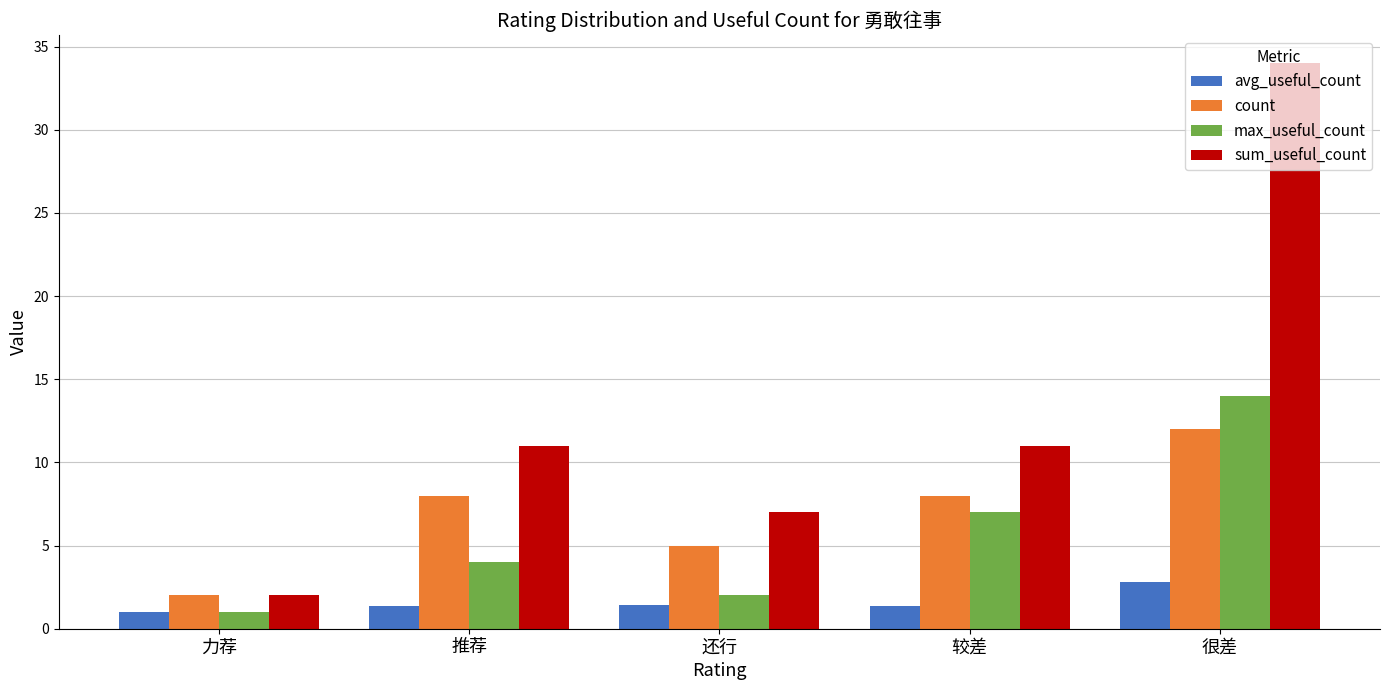

What is the total value across all series at 推荐?

24.4